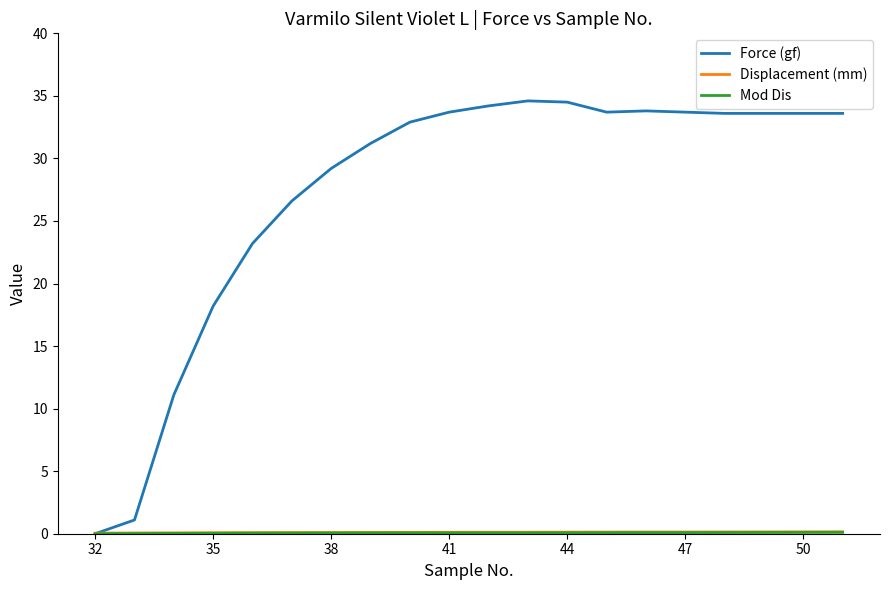

What is the maximum value for Force (gf)?

34.6